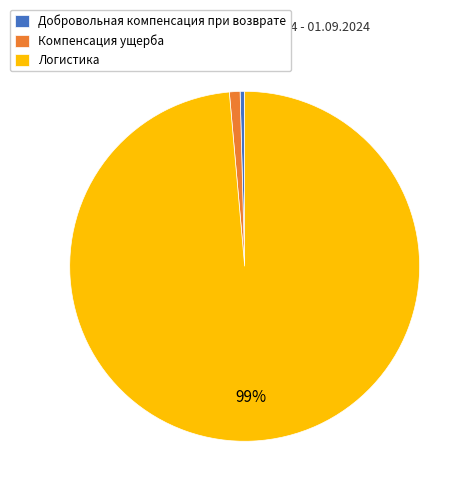

Which category has the smallest portion of the pie?

Добровольная компенсация при возврате